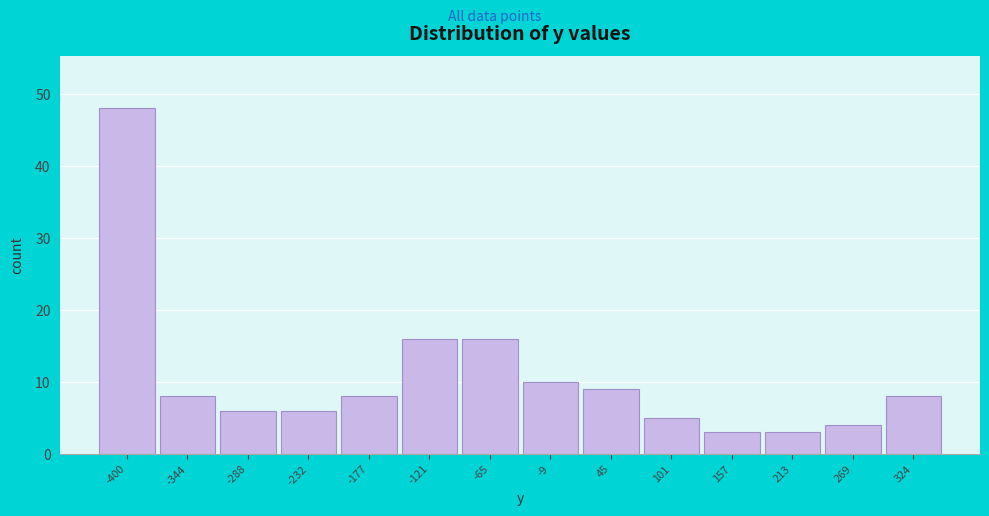

Reading left to right, what are all the values shown in this chart?

48	8	6	6	8	16	16	10	9	5	3	3	4	8